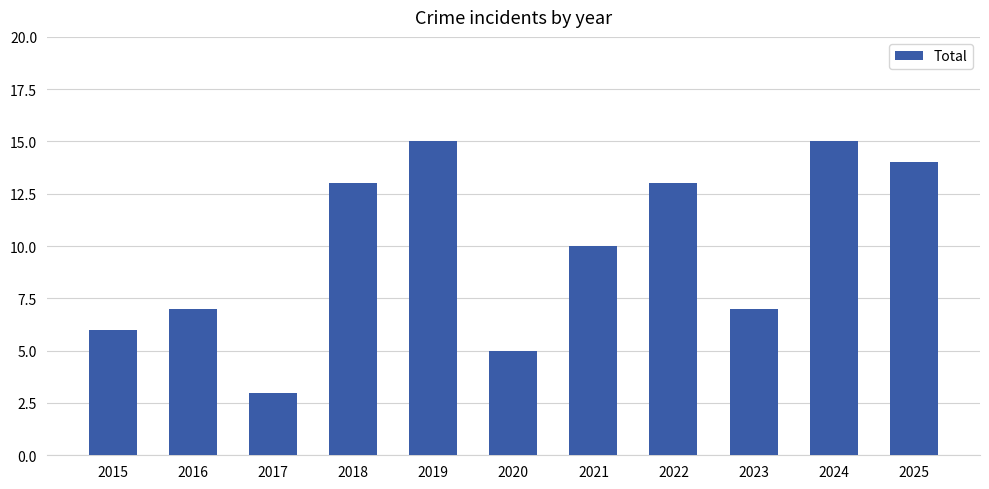

What is the difference between the maximum and minimum values?

12